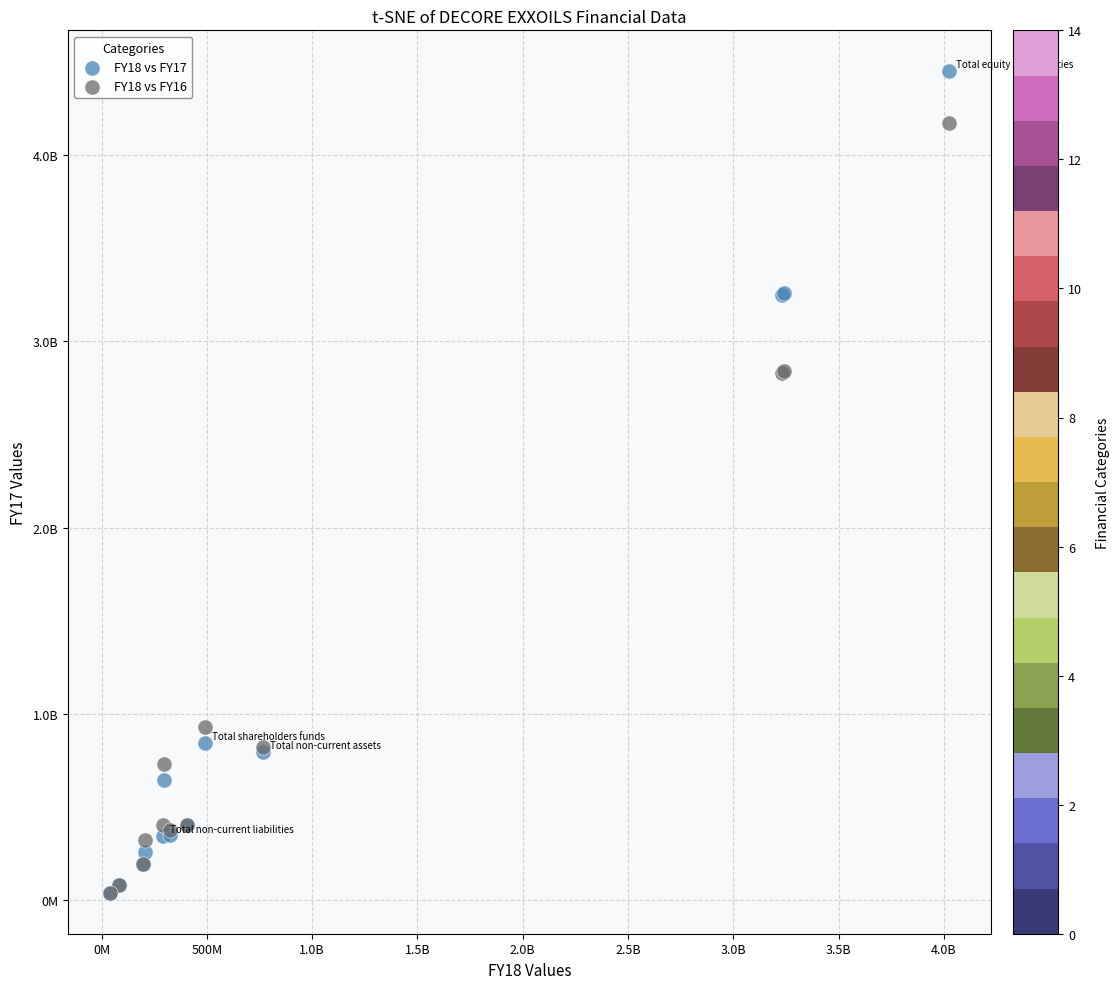

Which series has the widest spread of Y values?

FY18 vs FY17